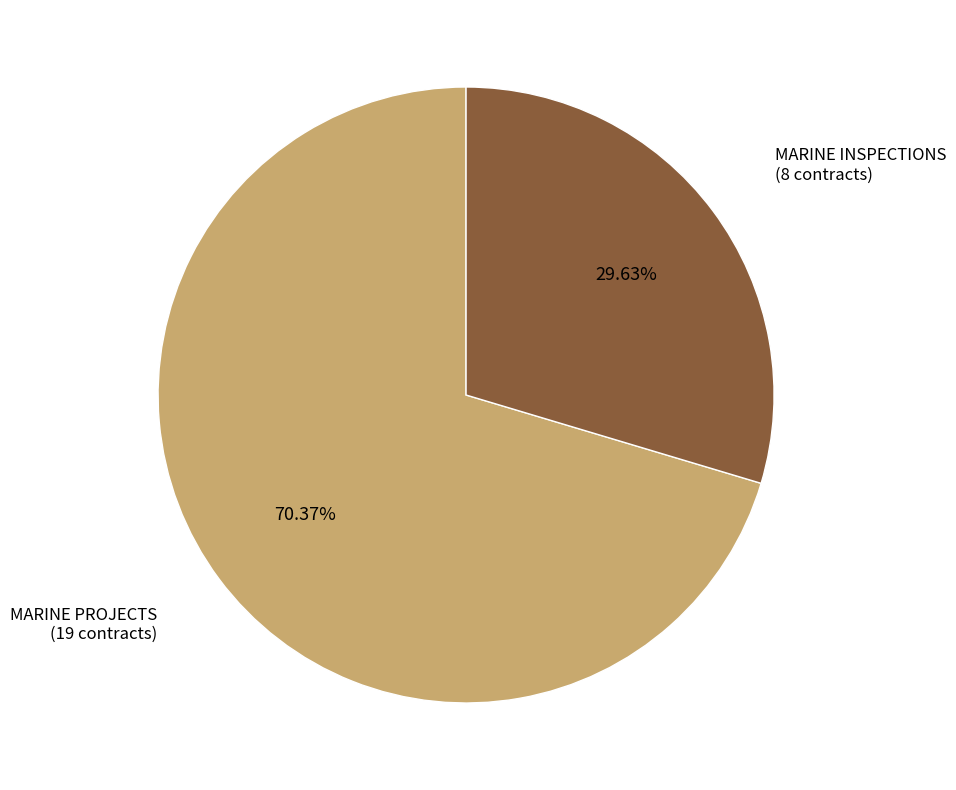

Count the number of slices in the pie.

2